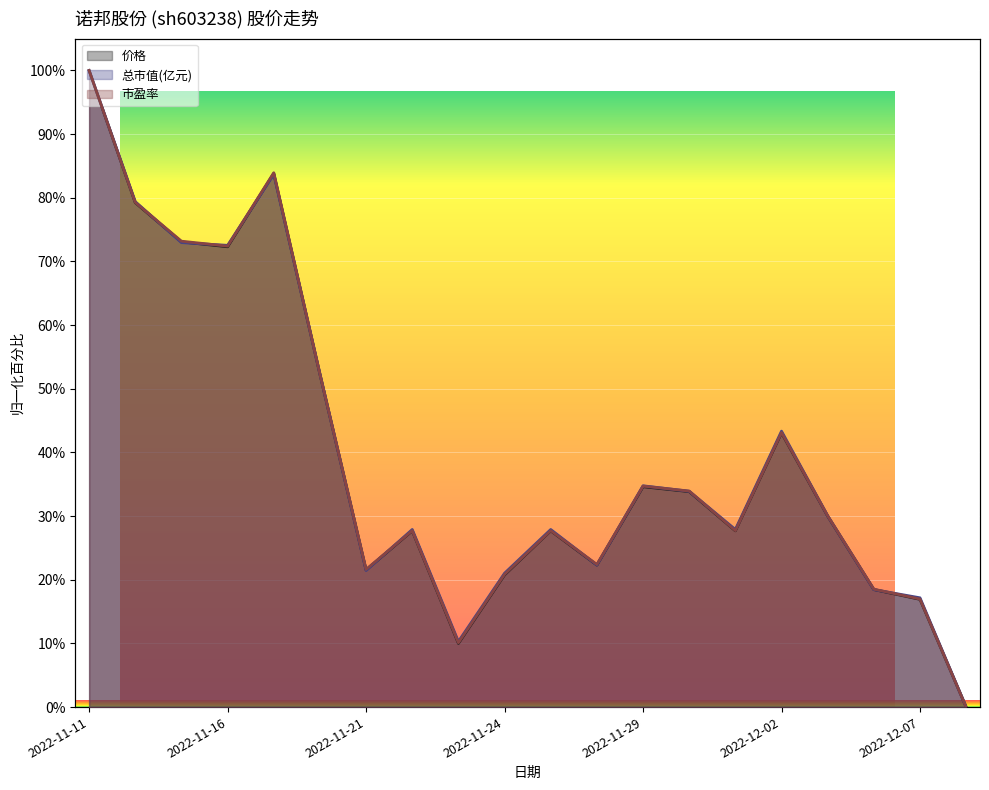

What are all the series names shown in the legend?

价格, 总市值(亿元), 市盈率